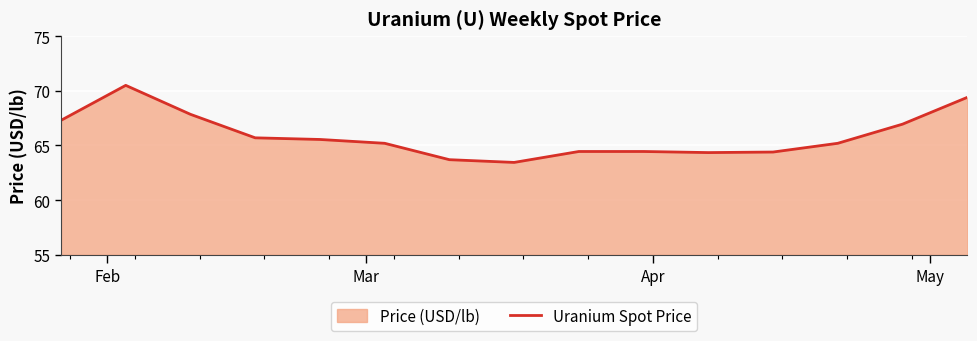

What is the maximum value shown in the chart?

70.5